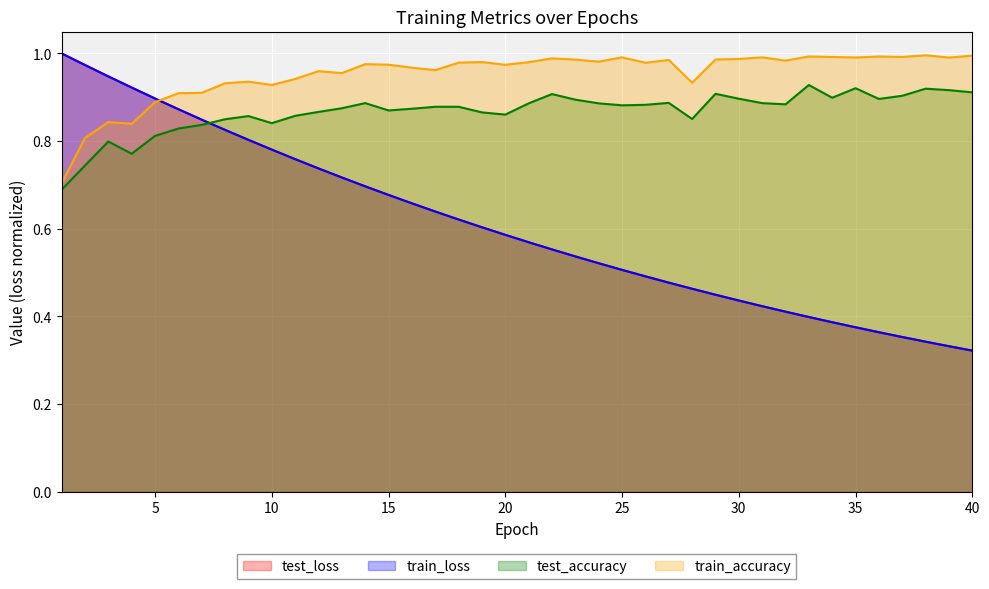

What is the value of the test_loss point at the 17th from the left?

0.6